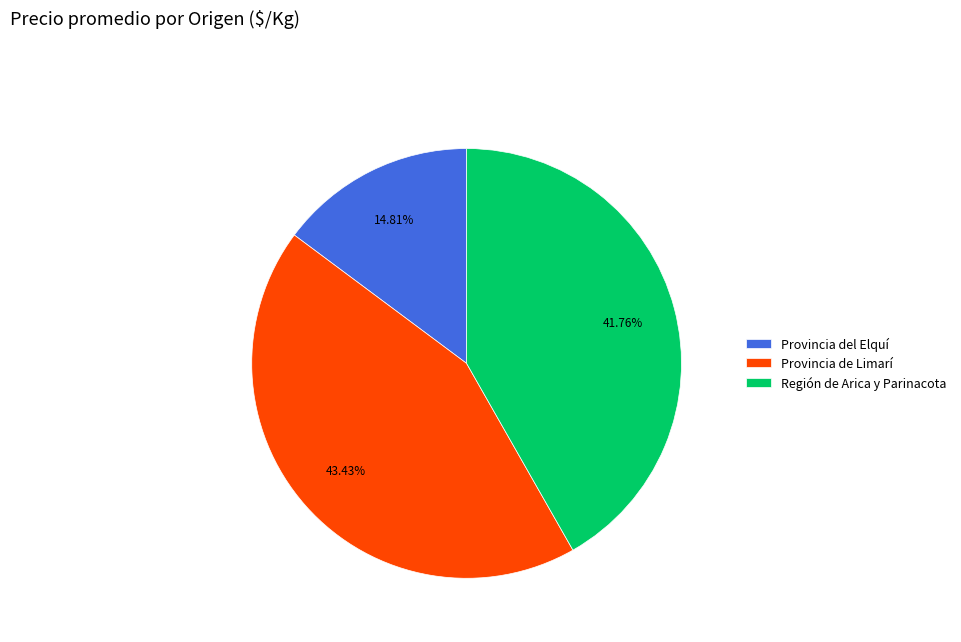

Which slice is the smallest?

Provincia del Elquí